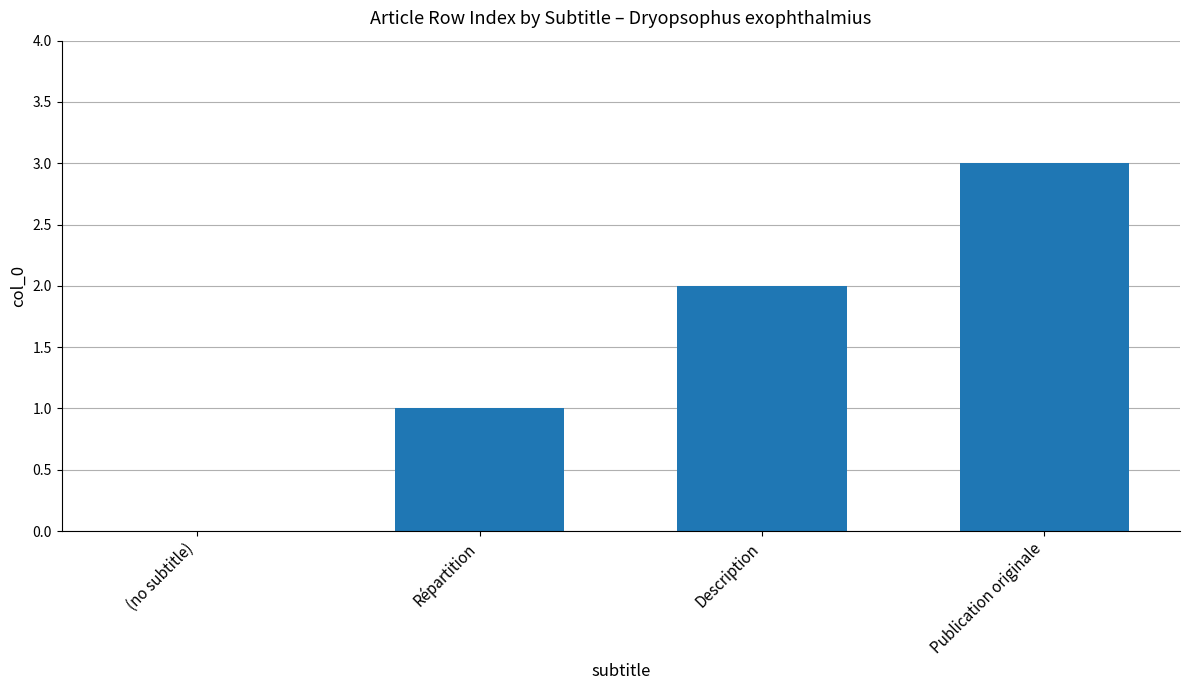

True or false: the data shows 3 at Publication originale.

True